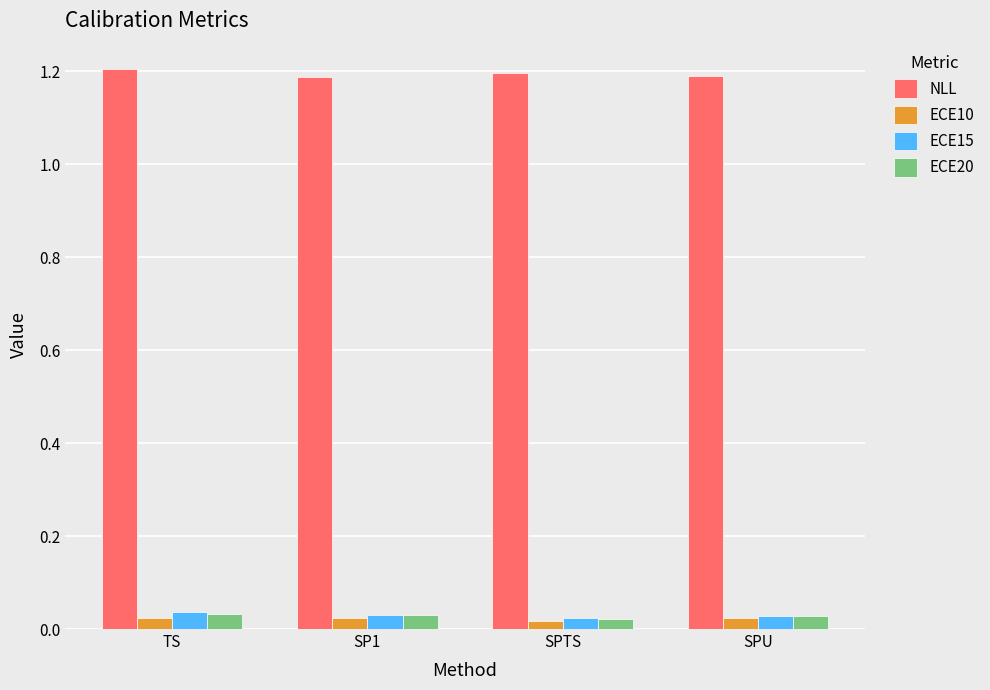

At how many categories does at least one series exceed 0?

4